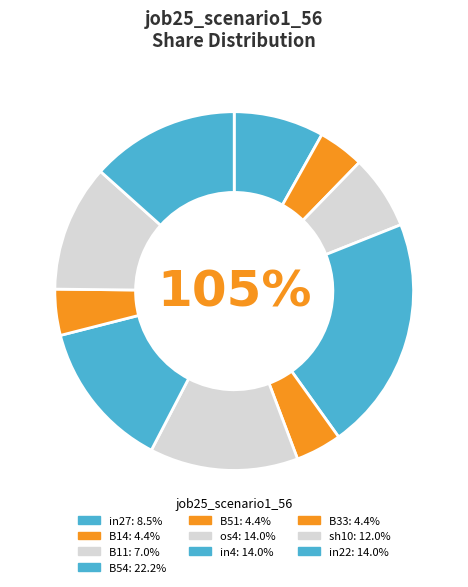

What is the smallest slice in the pie chart?

B14